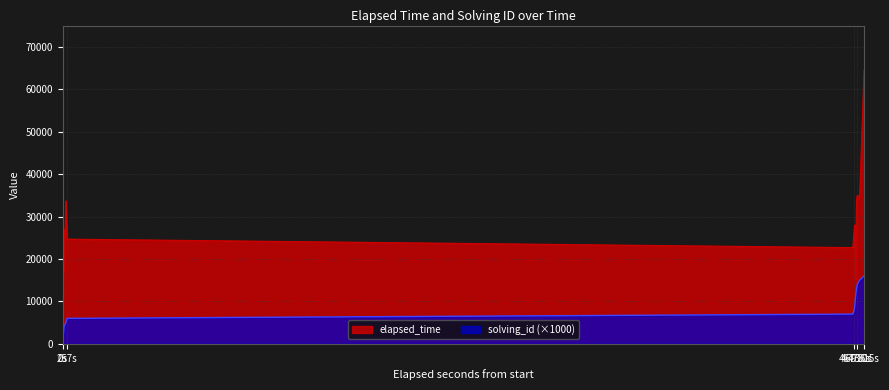

Where does the solving_id series first go above 8000?

9